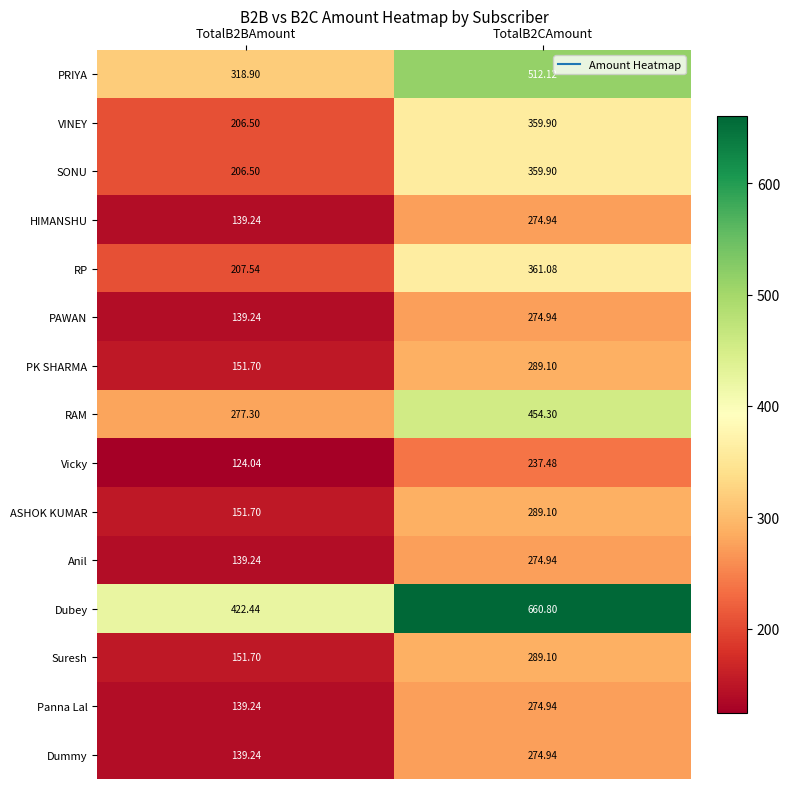

Which series has the widest spread of values?

Dubey